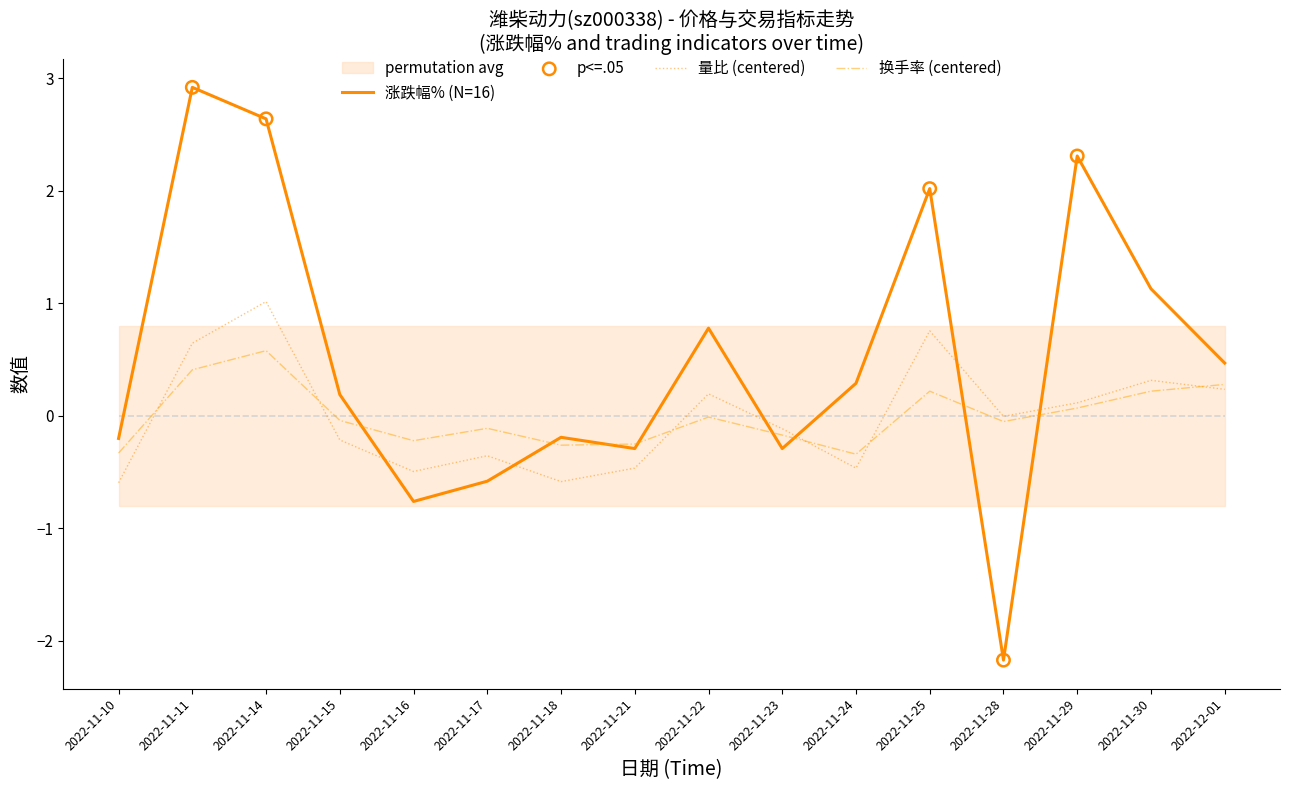

What is the total value across all series at 2022-11-24?

-0.5